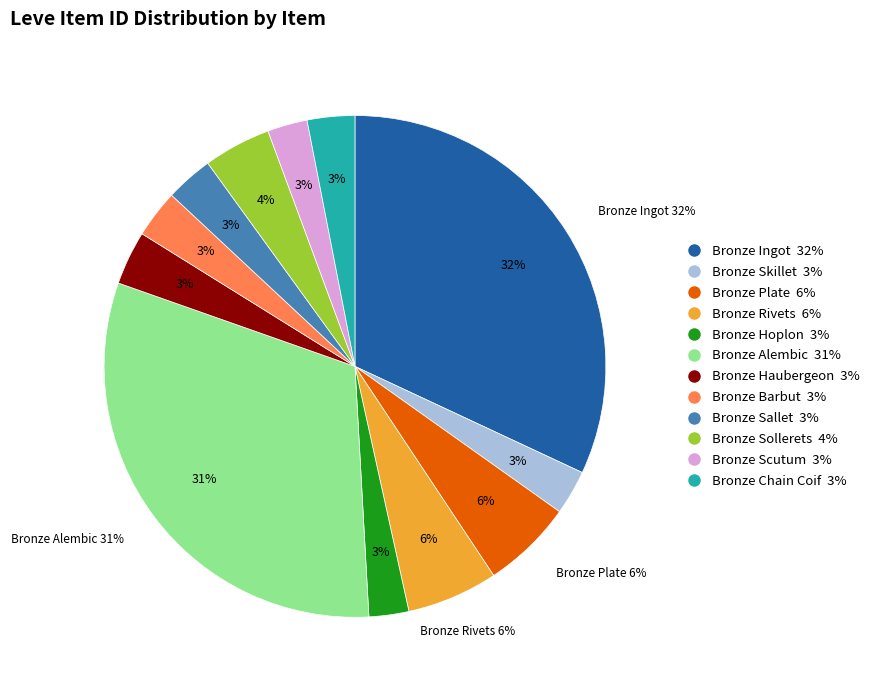

The Bronze Chain Coif slice represents 3% of the pie. True or false?

True